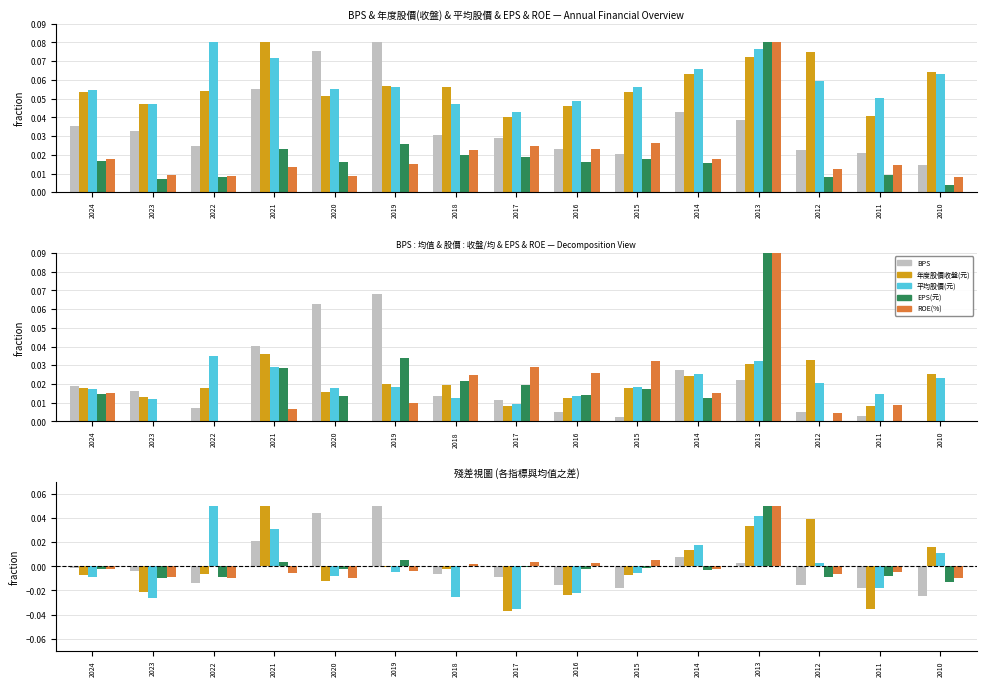

True or false: EPS(元) has a value of -0.0 at 2024.

True